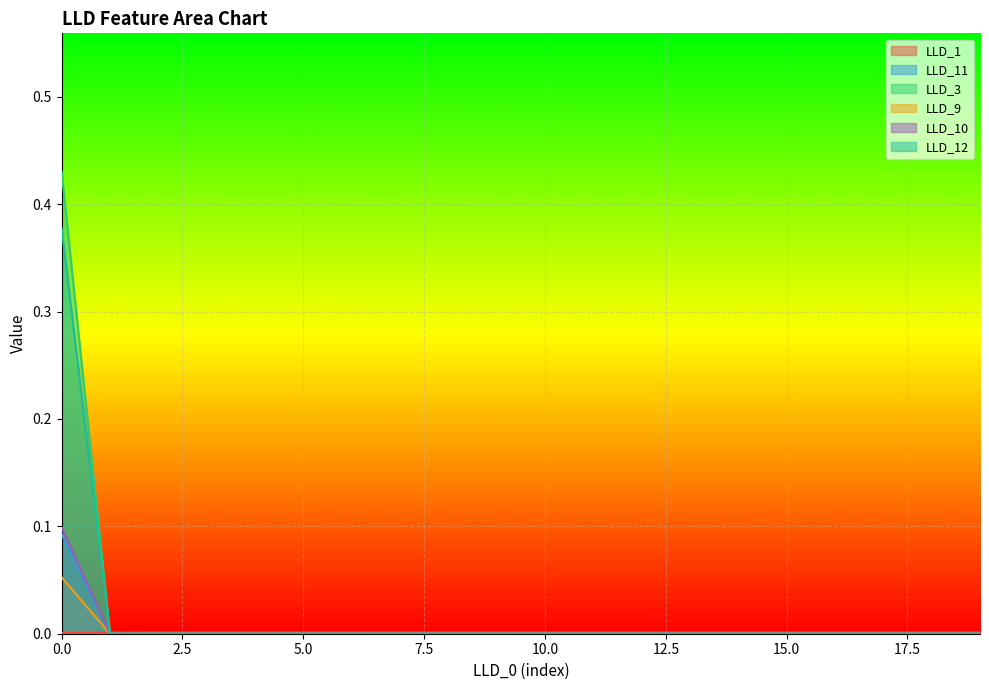

The LLD_1 series shows 0.0 at 10. True or false?

False